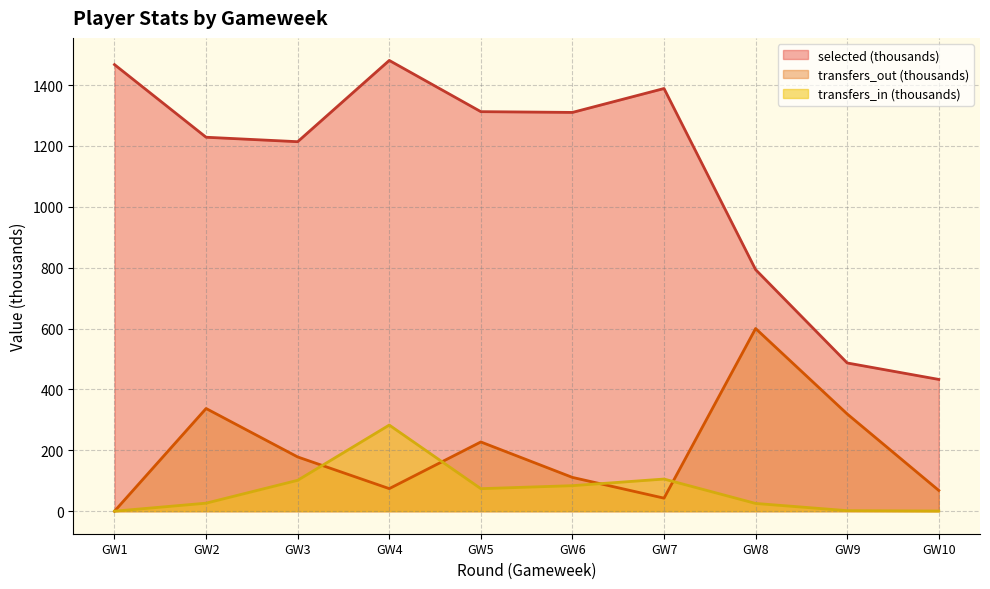

Does the chart display data point markers on the line(s)?

No